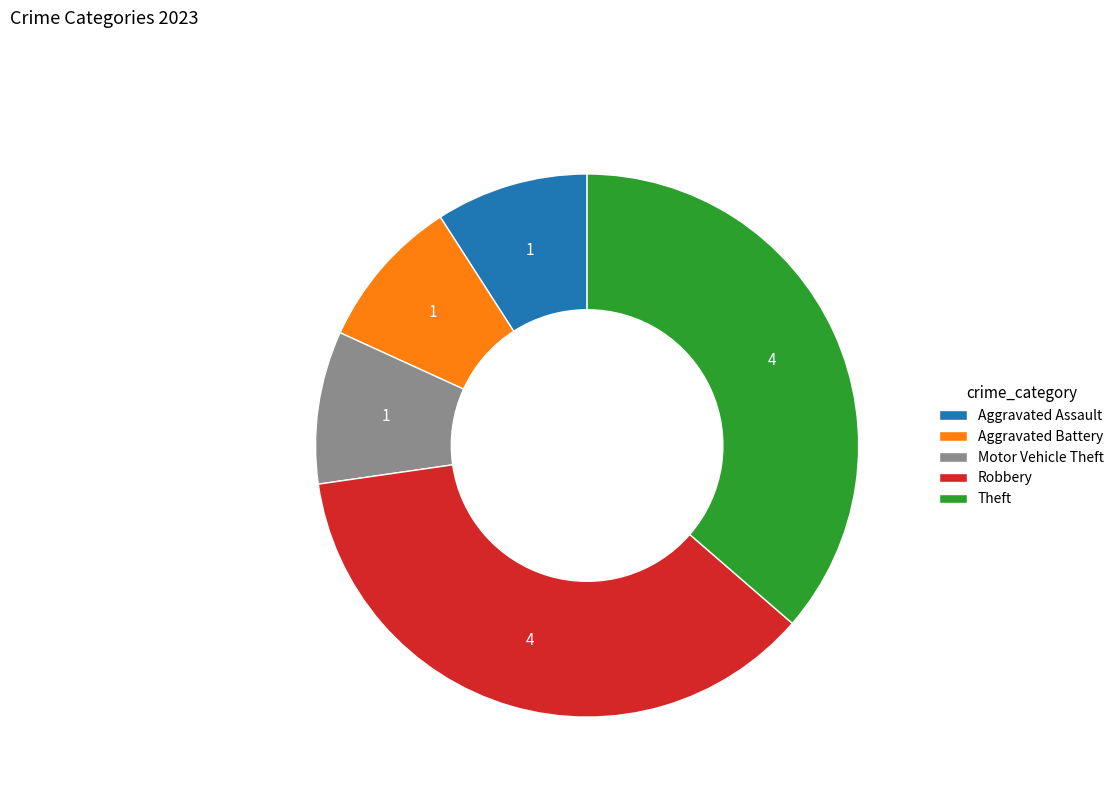

Combined, do Theft and Robbery account for over 50%?

Yes